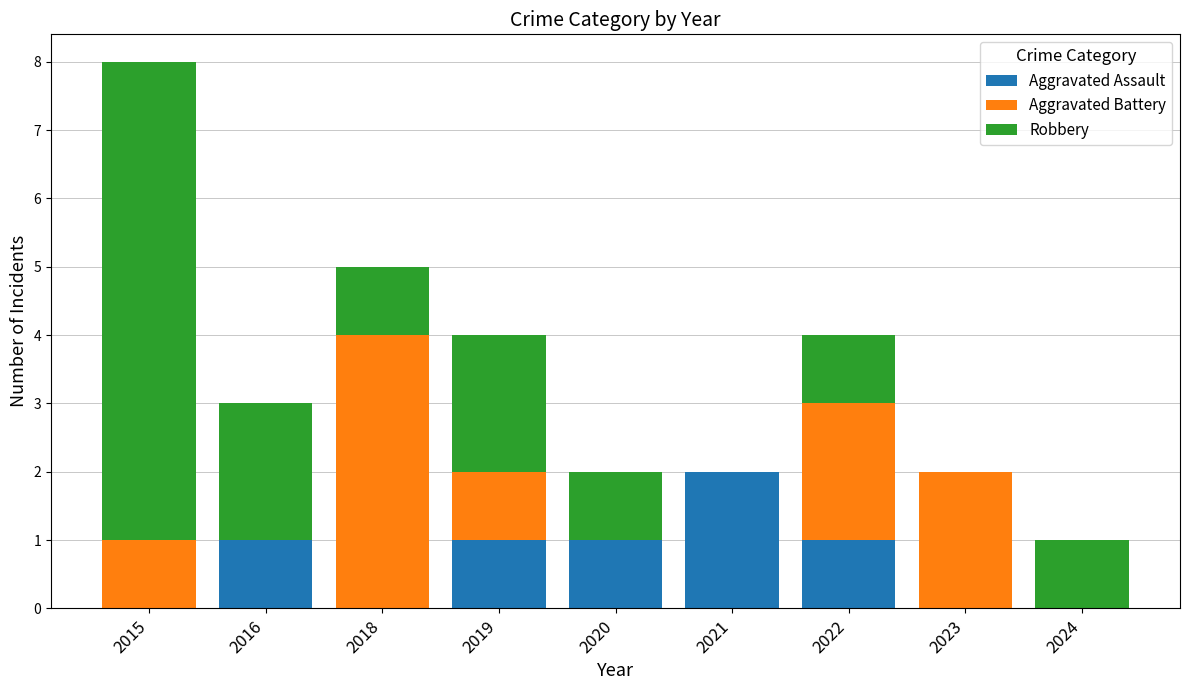

Are the bars grouped side by side (vs. stacked)?

No